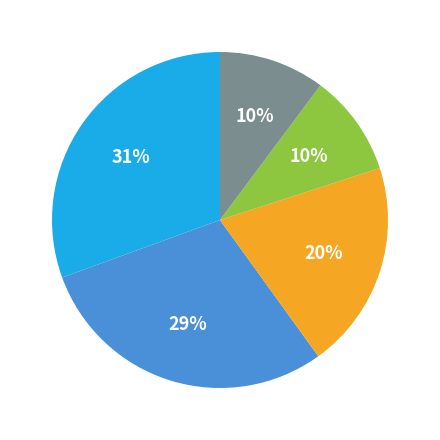

Count the number of slices in the pie.

5